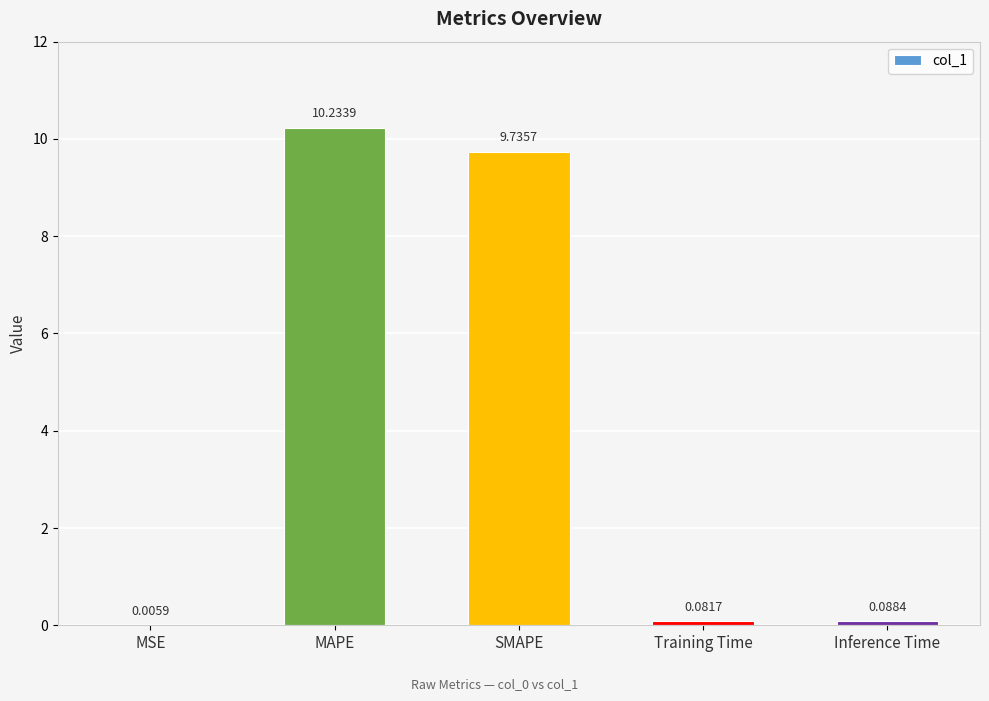

What is the difference between the values at Training Time and MAPE?

10.2